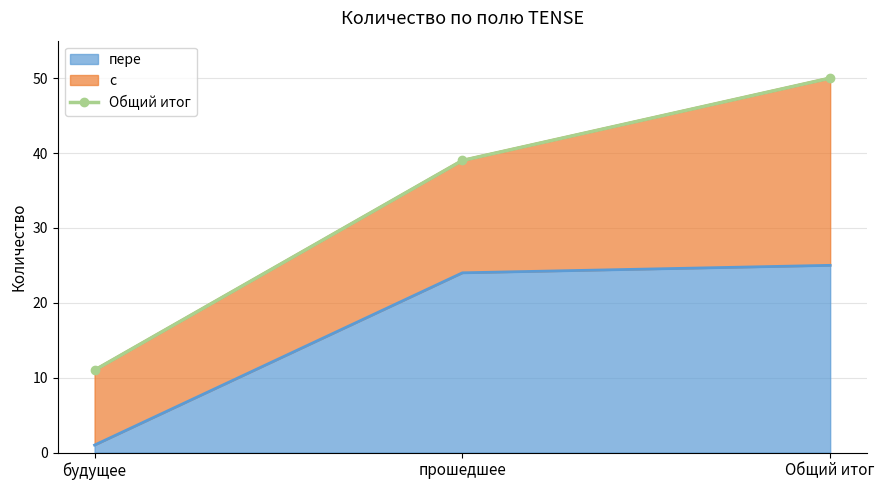

How many lines are shown in the chart?

1